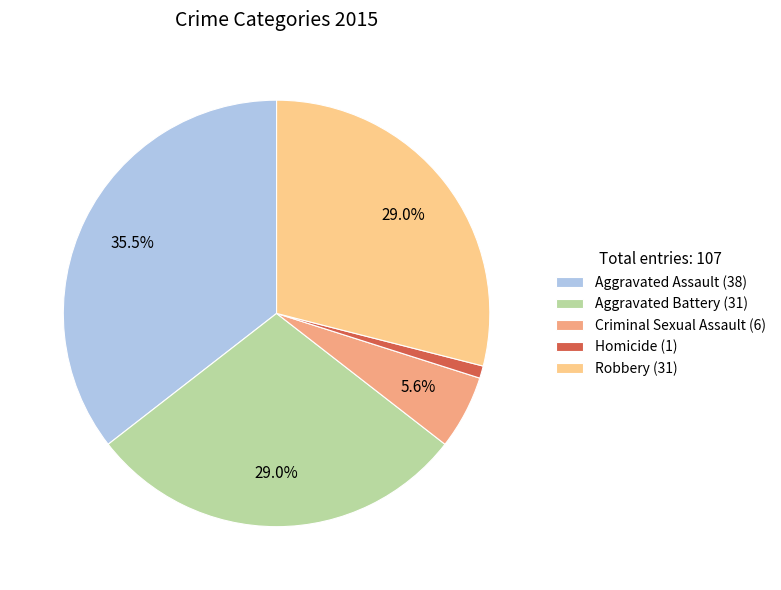

The Aggravated Battery (31) slice represents 37% of the pie. True or false?

False